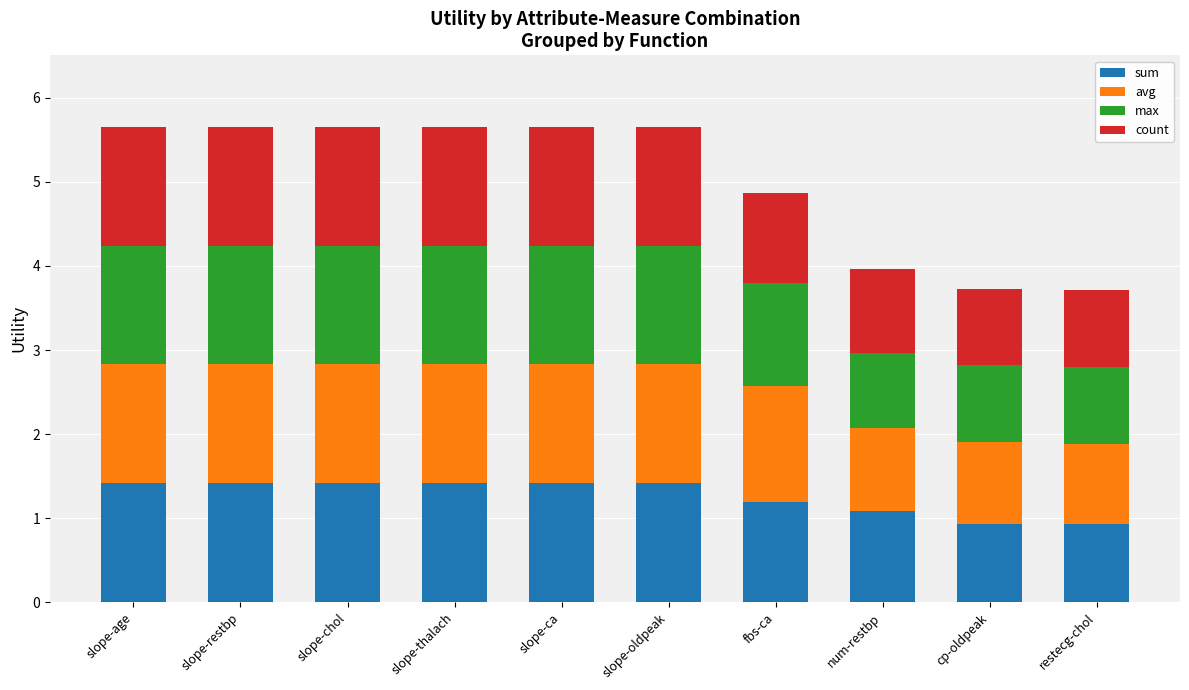

What is the lowest value of the sum series?

0.9